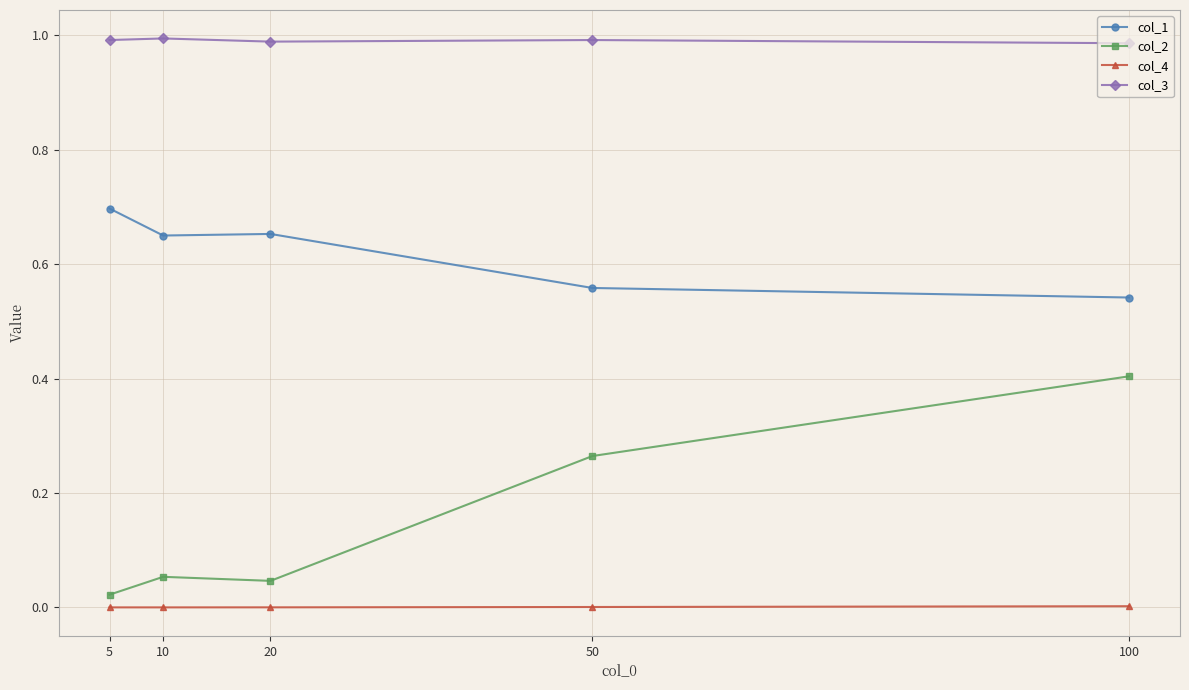

Which series has the largest total across all categories?

col_3